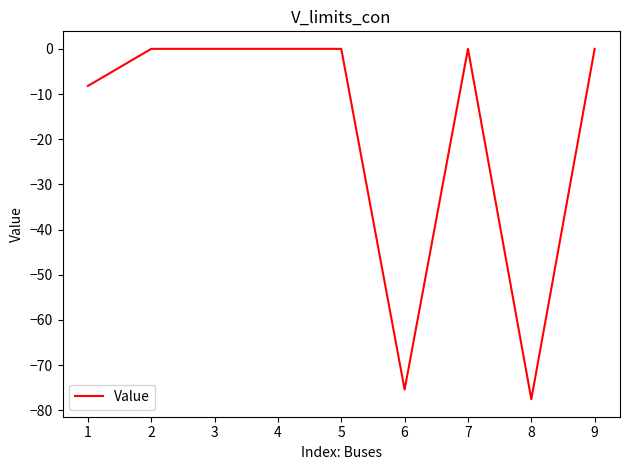

At which category does the chart reach its minimum across all series?

8